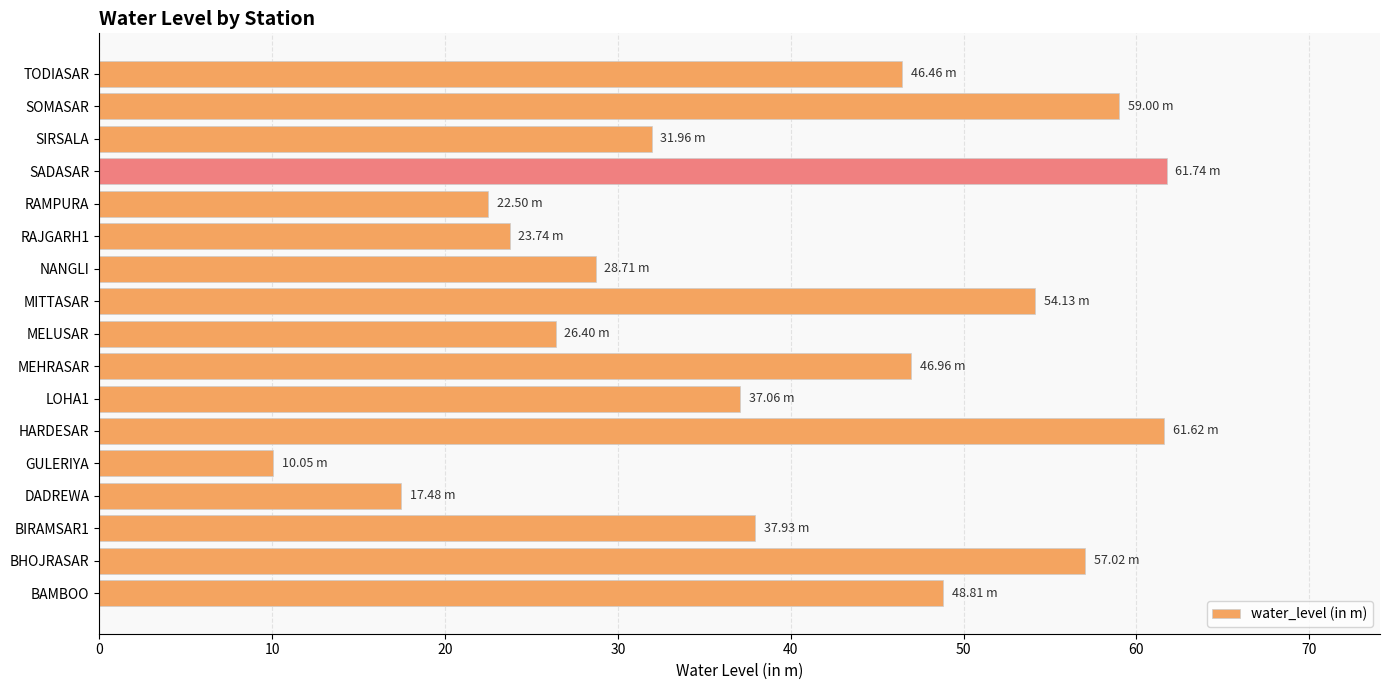

Which category has the lowest value across all series?

GULERIYA